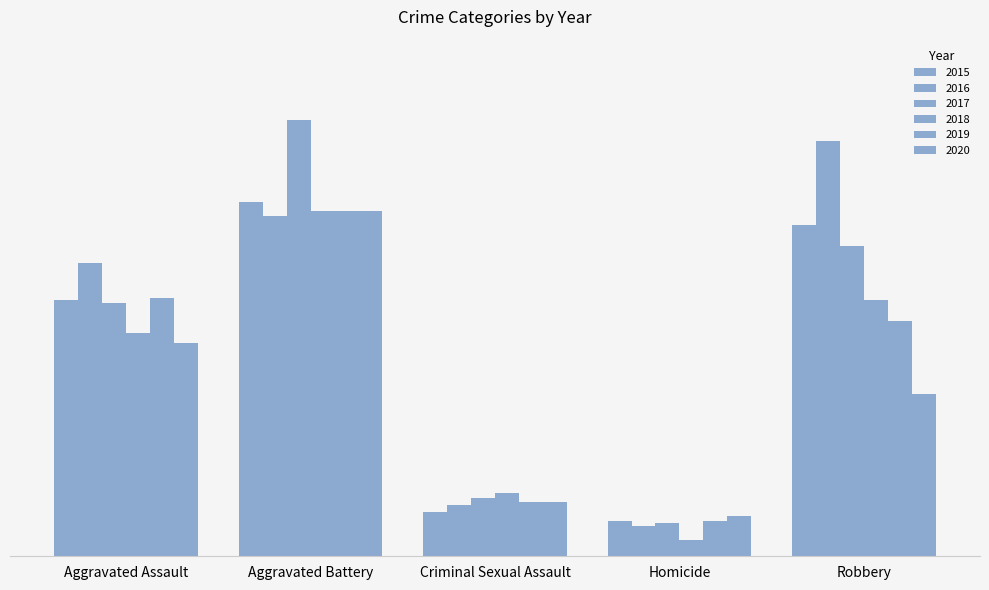

Are the bars grouped side by side (vs. stacked)?

Yes